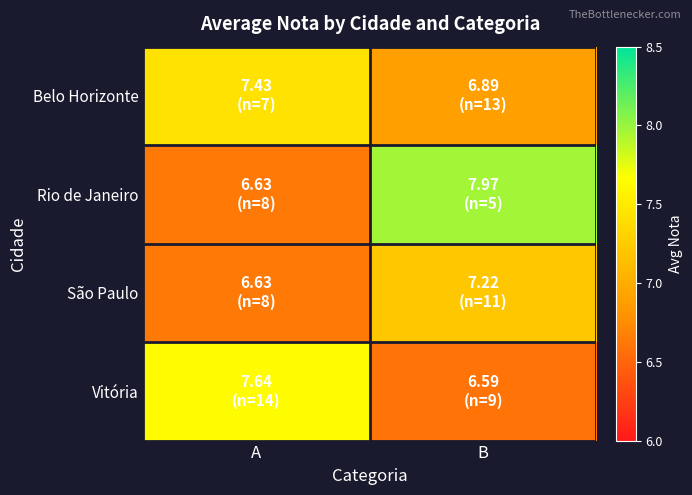

Reading right to left, transcribe all the data shown in this chart.

Belo Horizonte: B=6.9	A=7.4
Rio de Janeiro: B=8.0	A=6.6
São Paulo: B=7.2	A=6.6
Vitória: B=6.6	A=7.6